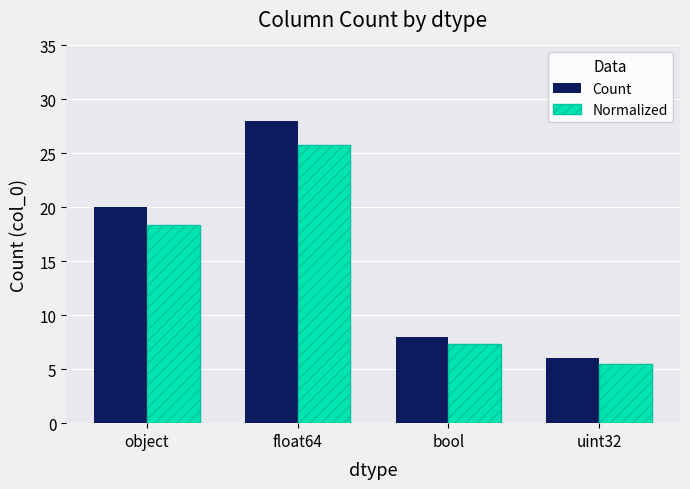

What is the value of the Normalized bar at the 1st from the left?

18.4